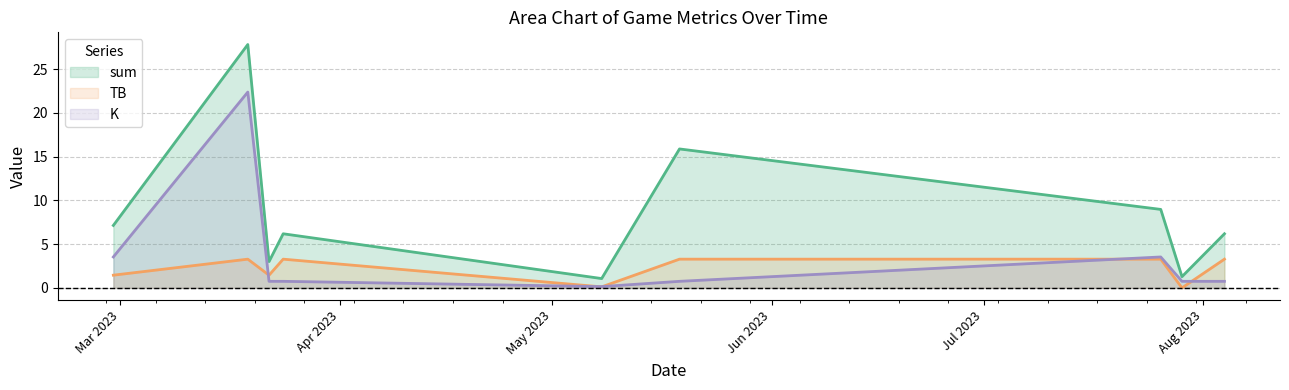

What is the spread (max minus min) of values at 2023-02-28?

5.7